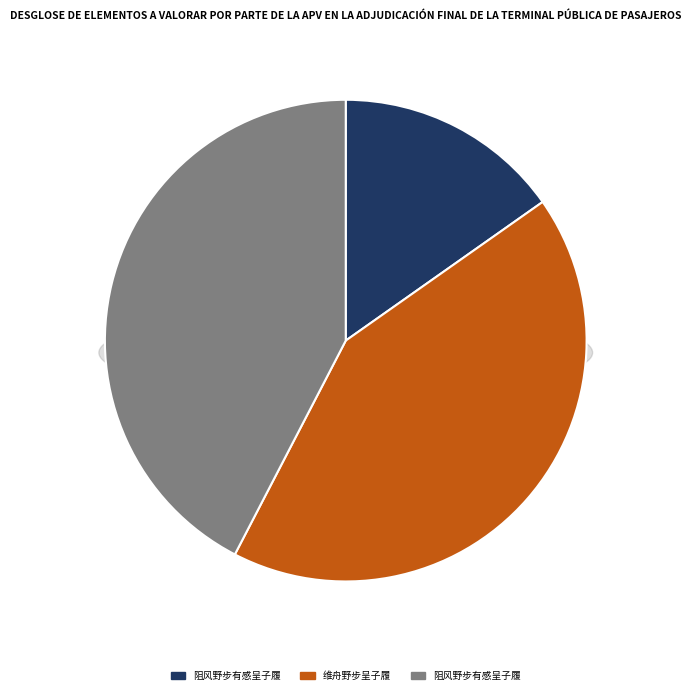

Which category has the smallest portion of the pie?

阻风野步有感呈子履